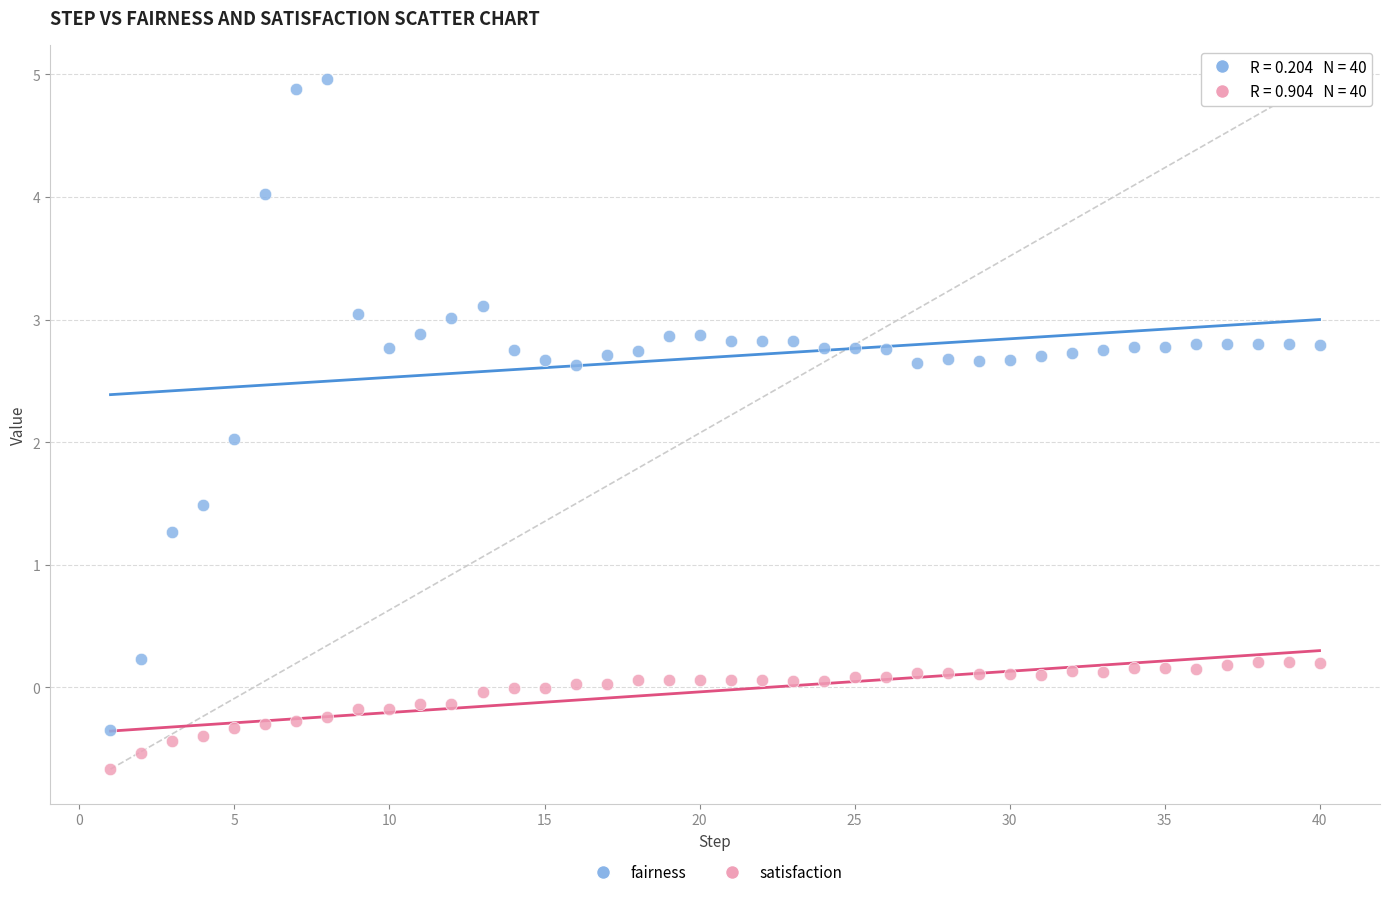

Which series contains the highest Y value?

fairness